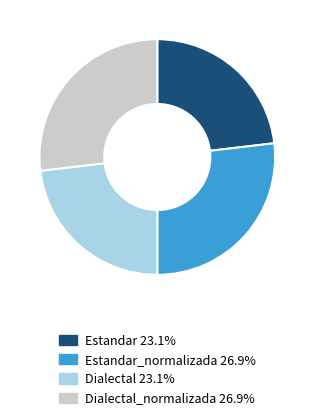

What is the ratio of the value at Dialectal_normalizada 26.9% to the value at Estandar 23.1%?

1.2